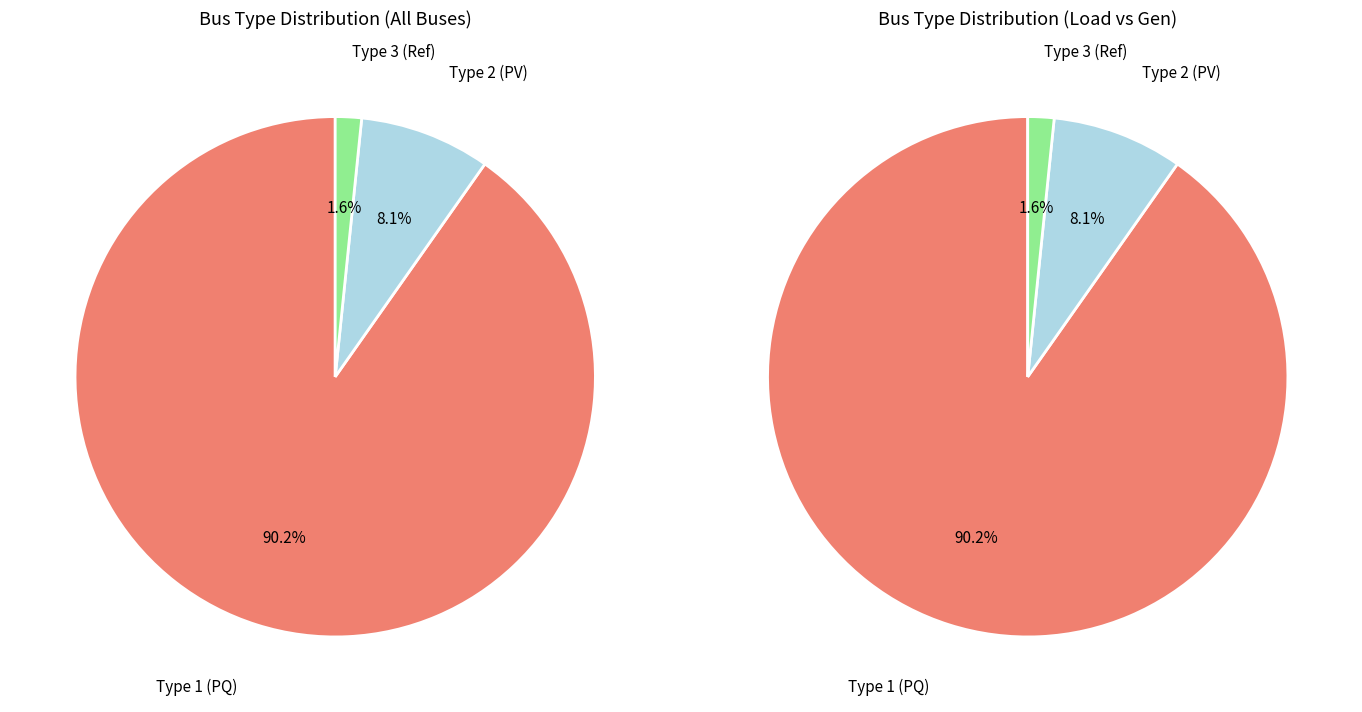

Is it true that BUS_TYPE_2 is 1% of the pie?

False